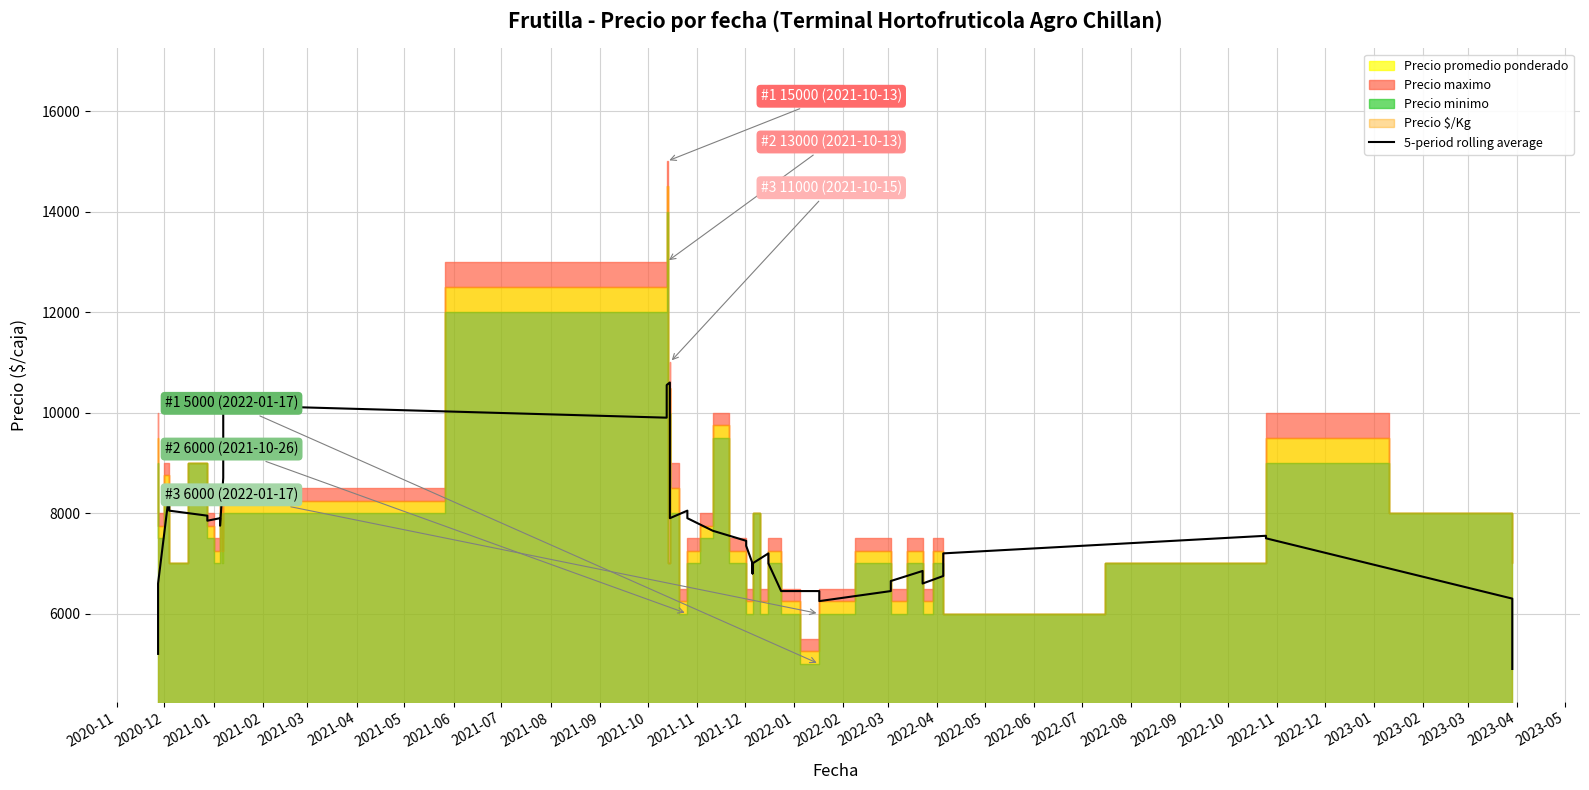

Reading left to right, list all the values displayed in this chart.

5200	6600	8400	8050	7950	7850	7900	7750	8700	10150	9900	10550	10600	9350	7900	8050	7900	7650	7650	7450	7350	7000	6800	7000	7200	7000	6450	6450	6450	6250	6450	6650	6850	6600	6750	7200	7550	7500	6300	4900